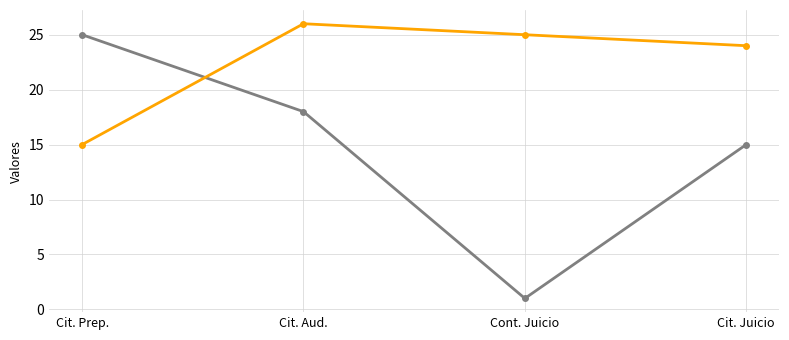

What is the label of the 2nd point from the right?

Cont. Juicio